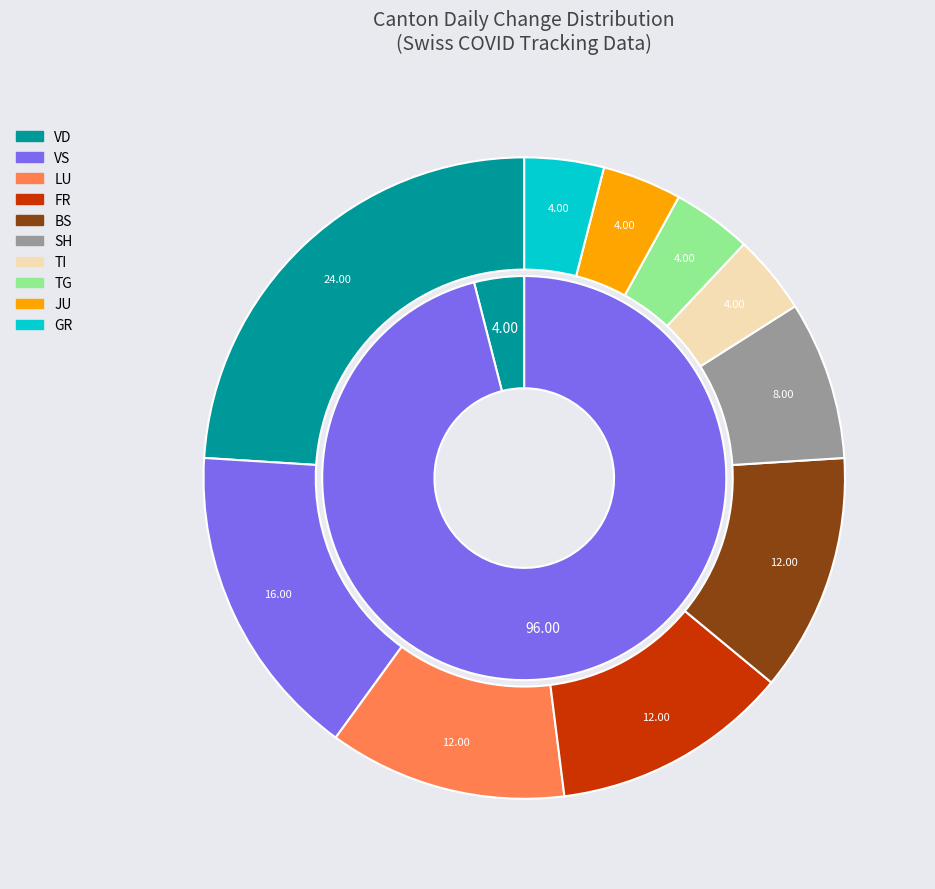

True or false: VD accounts for 19% of the total.

False